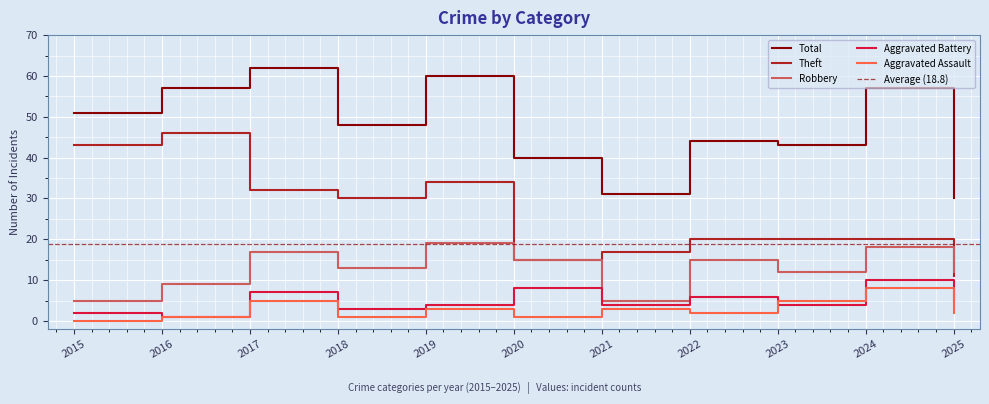

True or false: Robbery and Aggravated Assault cross at least once.

False